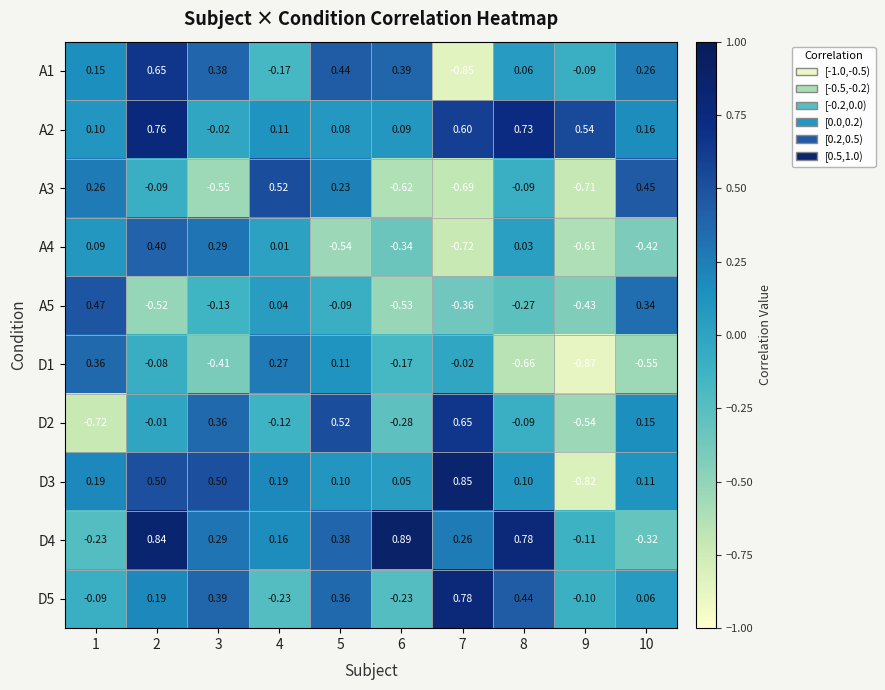

Is the value of A4 at 9 greater than the value of A5 at 3?

No